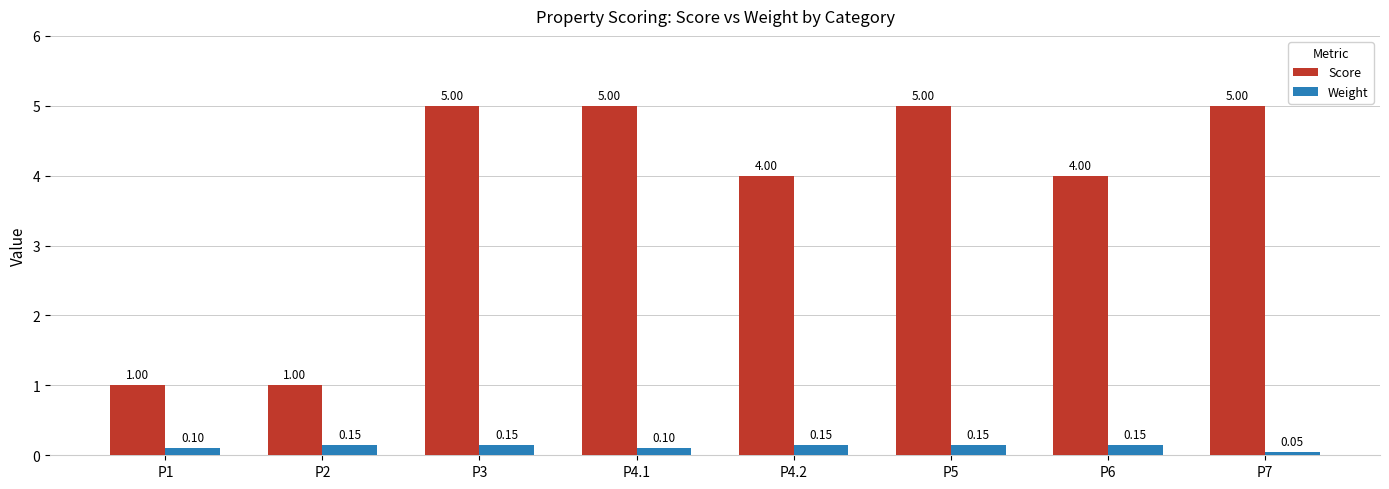

How many Score values are between 4 and 5?

6